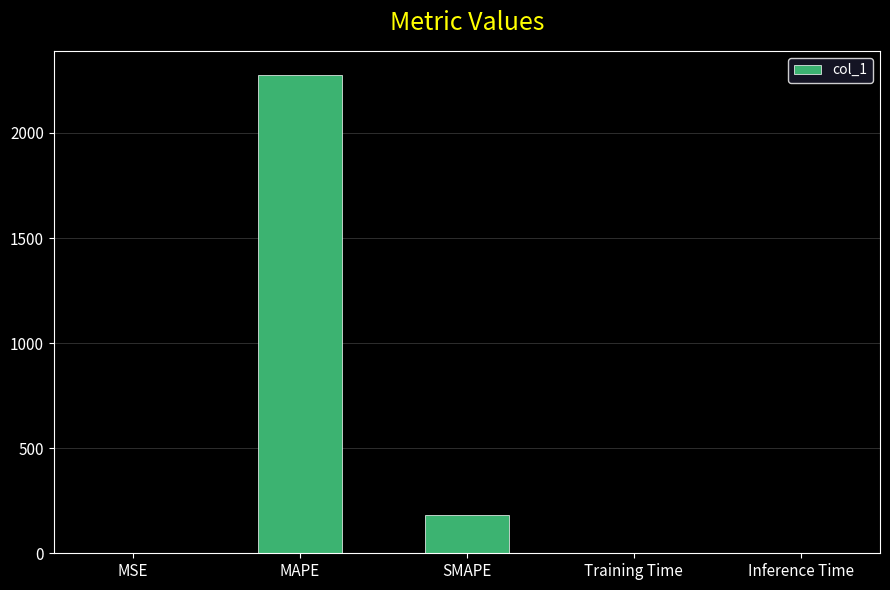

What is the change in value from MSE to Training Time?

-0.2